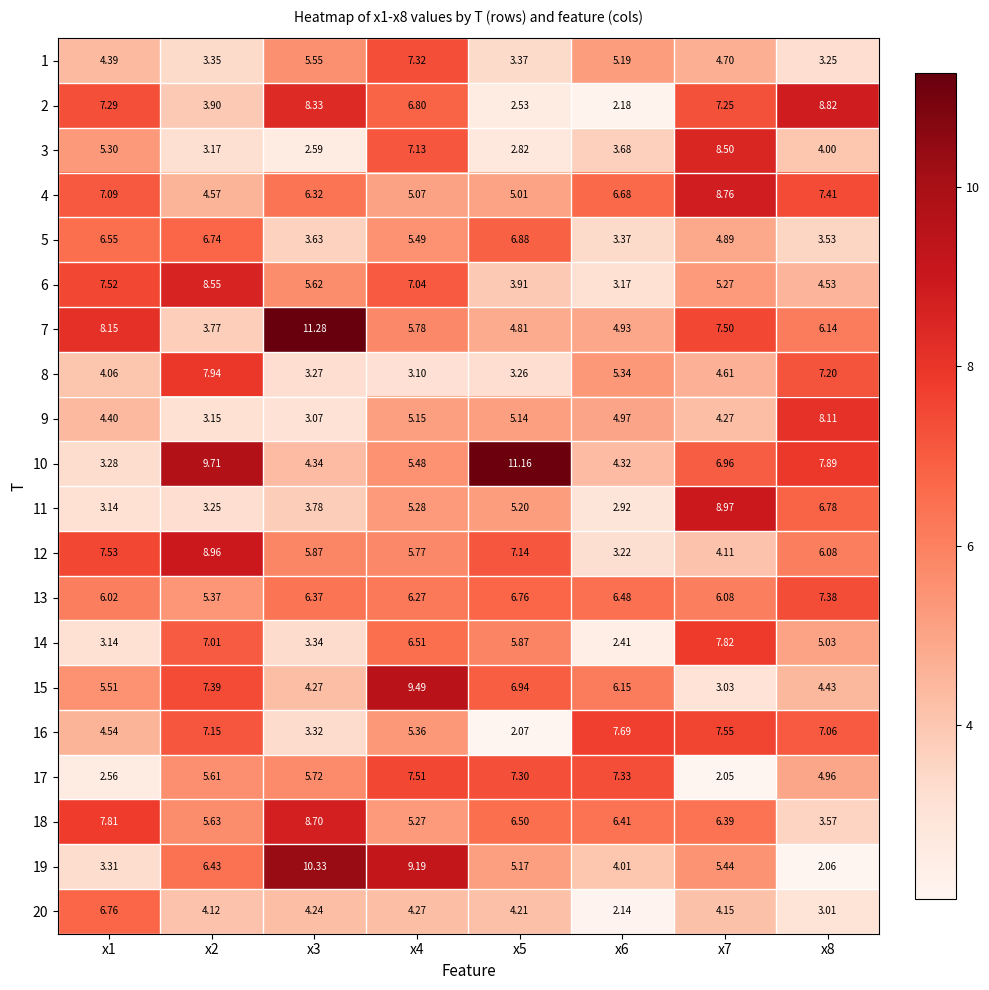

Is the value of 19 at x3 greater than the value of 4 at x8?

Yes